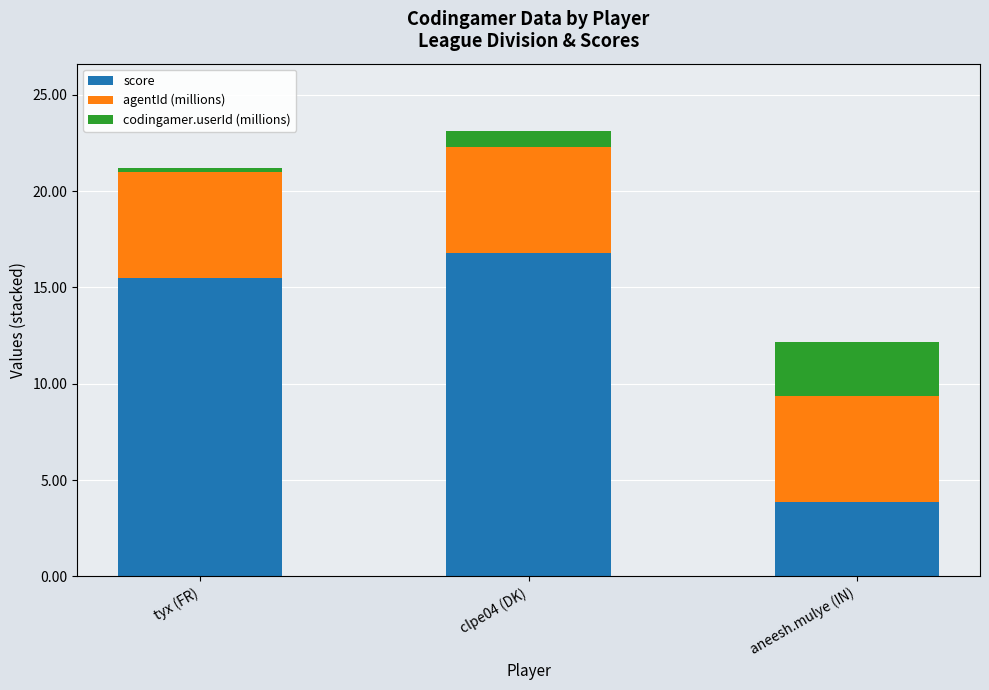

List the labels in order of score value, smallest first.

aneesh.mulye (IN), tyx (FR), clpe04 (DK)